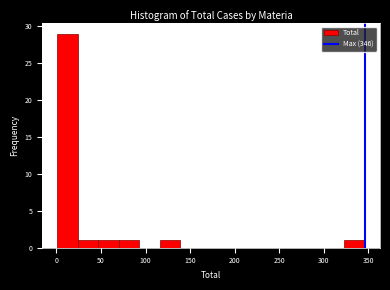

Reading left to right, transcribe this chart: for each bar, give the range it covers on the x-axis and its height. Neither the bar edges nor the heights are printed on the chart, so give them approximately, as read against the axes.

1 to 24: 29
24 to 47: 1
47 to 70: 1
70 to 93: 1
93 to 116: 0
116 to 139: 1
139 to 162: 0
162 to 185: 0
185 to 208: 0
208 to 231: 0
231 to 254: 0
254 to 277: 0
277 to 300: 0
300 to 323: 0
323 to 346: 1